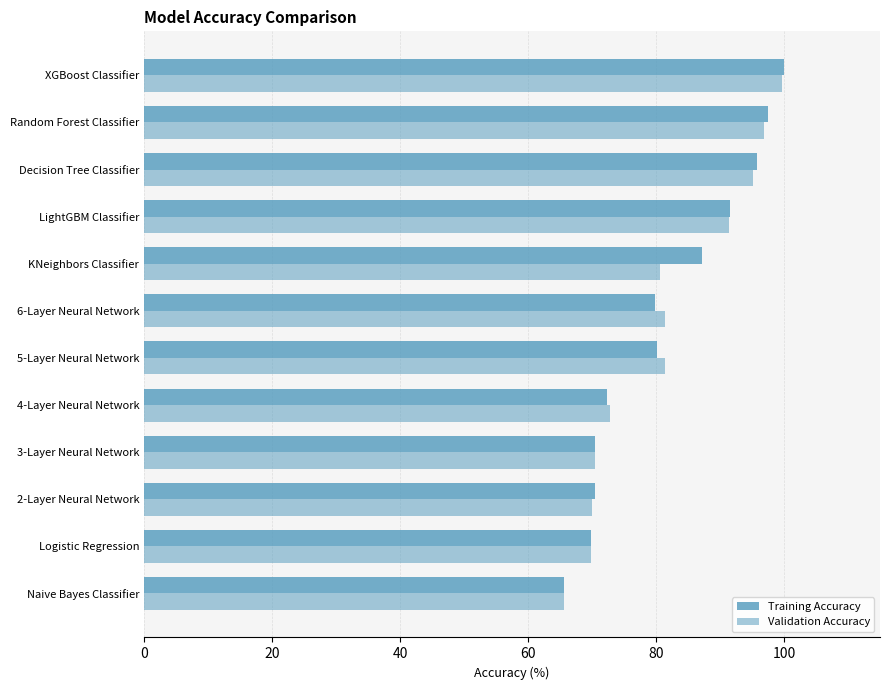

What is the smallest value displayed?

65.5